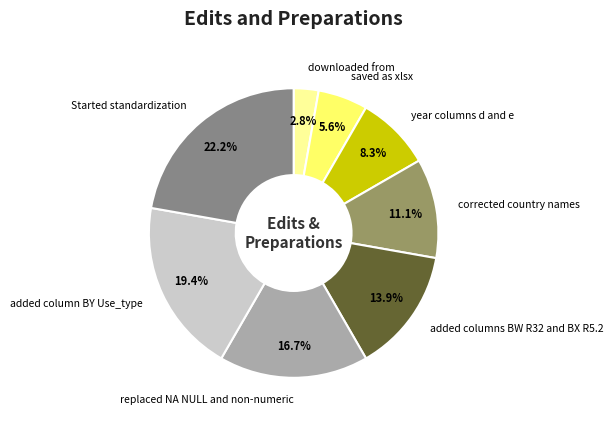

What percentage is the replaced NA NULL and non-numeric slice, to the nearest percent?

17%